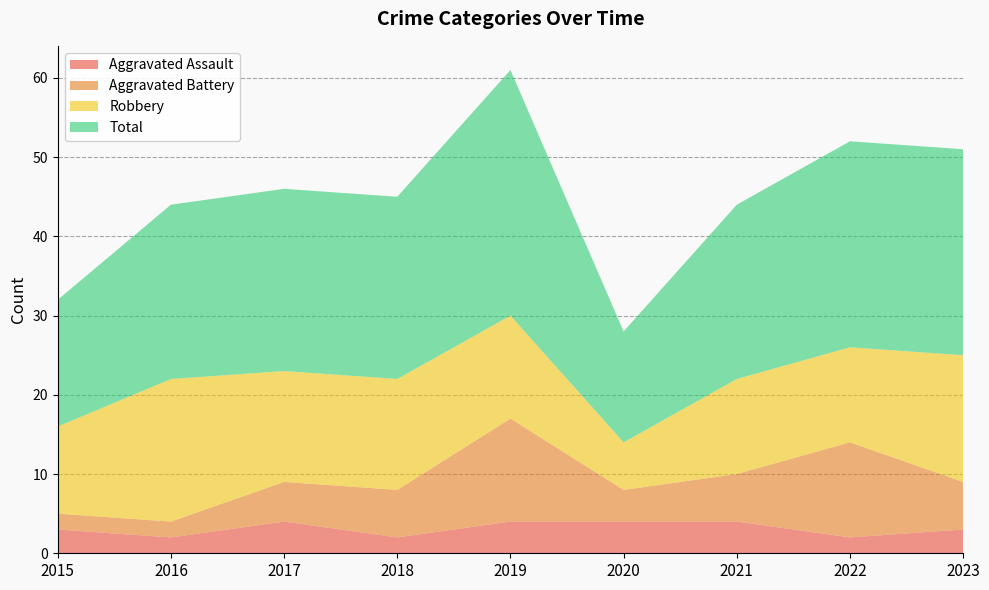

Reading left to right, extract all data points from this chart.

Aggravated Assault: 2015=3	2016=2	2017=4	2018=2	2019=4	2020=4	2021=4	2022=2	2023=3
Aggravated Battery: 2015=2	2016=2	2017=5	2018=6	2019=13	2020=4	2021=6	2022=12	2023=6
Robbery: 2015=11	2016=18	2017=14	2018=14	2019=13	2020=6	2021=12	2022=12	2023=16
Total: 2015=16	2016=22	2017=23	2018=23	2019=31	2020=14	2021=22	2022=26	2023=26